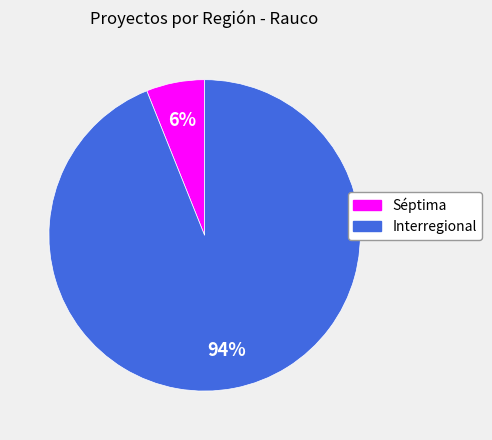

Is Séptima the majority of the pie?

No